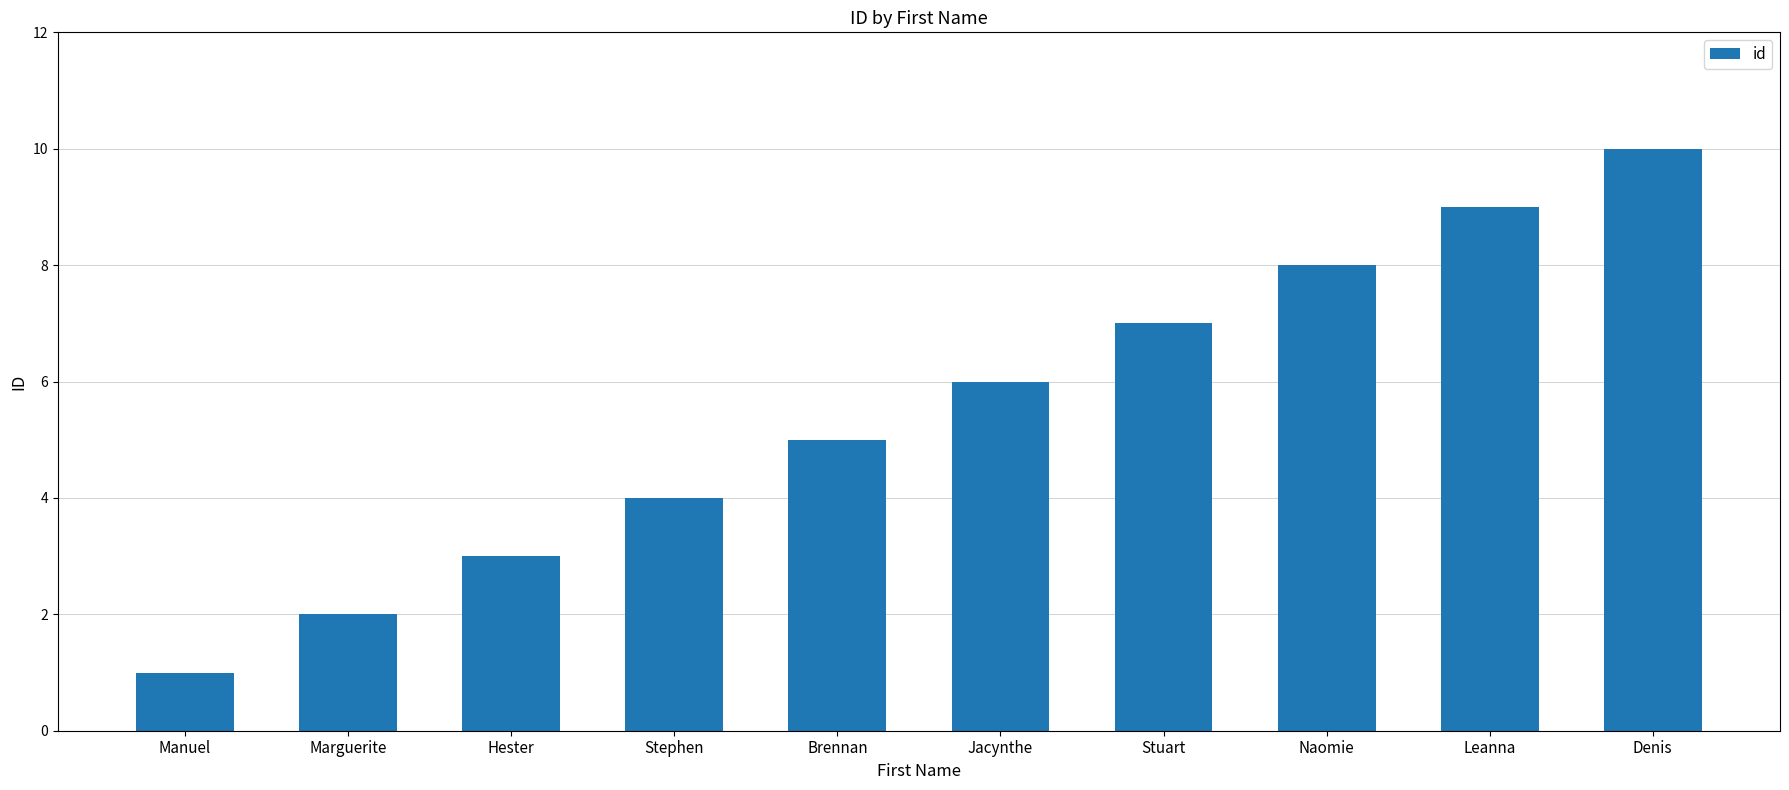

Reading left to right, list all the values displayed in this chart.

Manuel=1	Marguerite=2	Hester=3	Stephen=4	Brennan=5	Jacynthe=6	Stuart=7	Naomie=8	Leanna=9	Denis=10